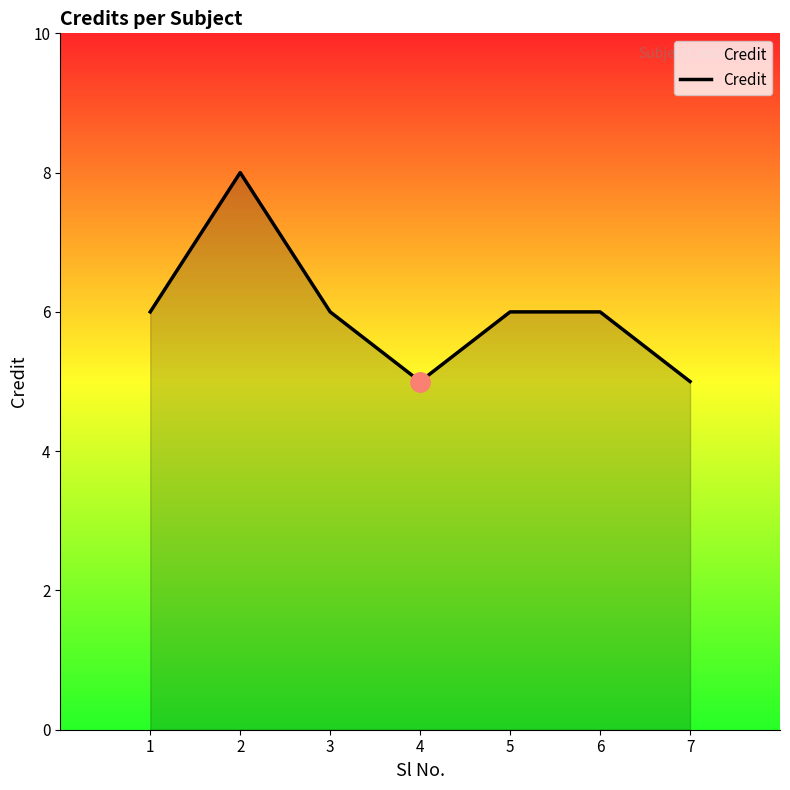

Is it true that the value at 5 is 6?

True